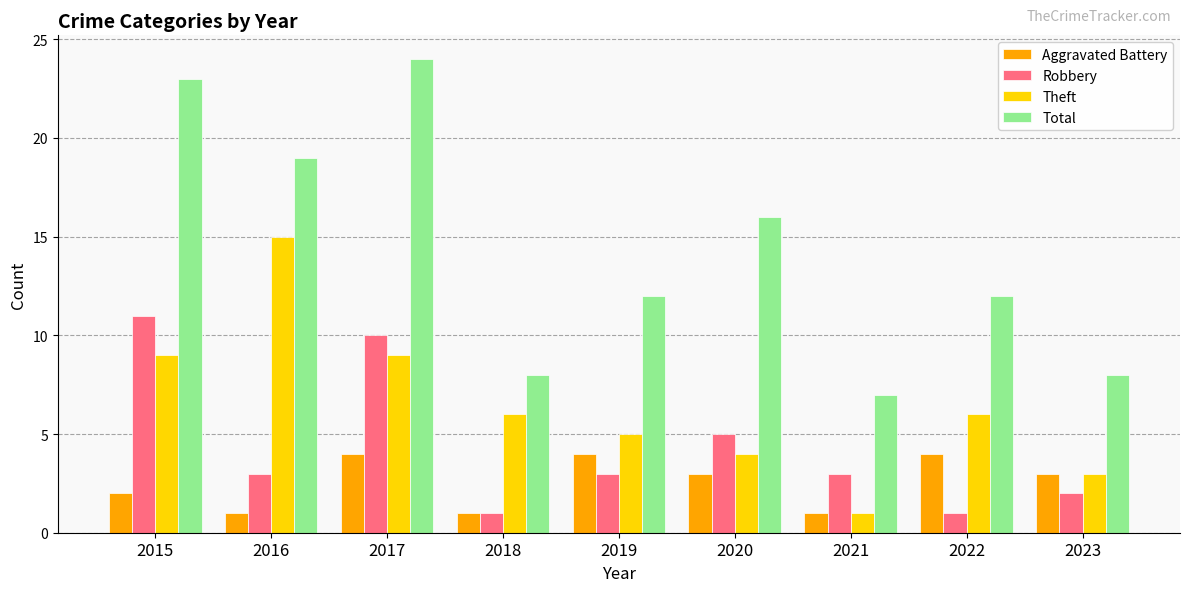

The value of Aggravated Battery at 2018 is 0. True or false?

False